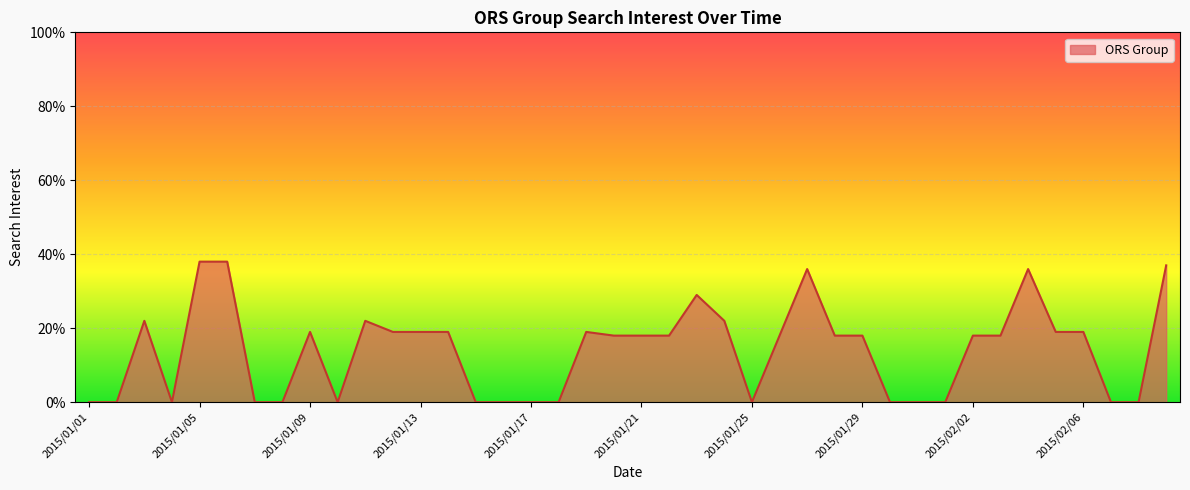

What is the difference between the maximum and minimum values?

38